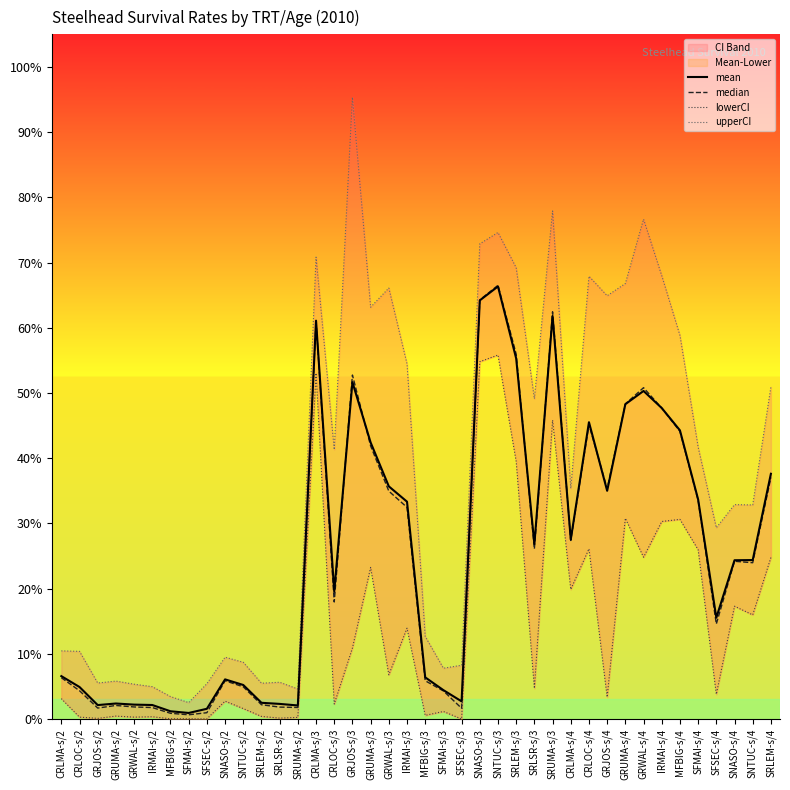

Is this an area chart (filled region under the line)?

No